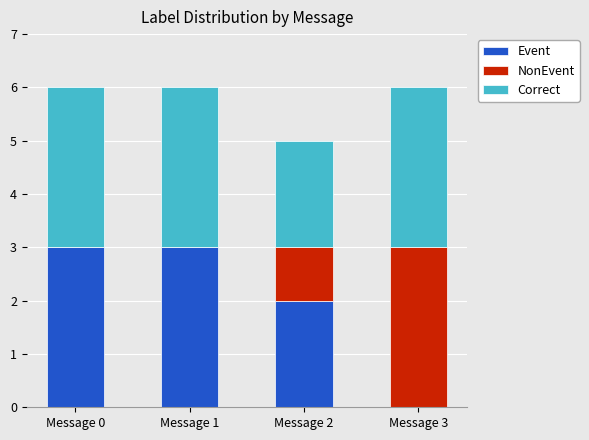

What is the sum of all Event values?

8